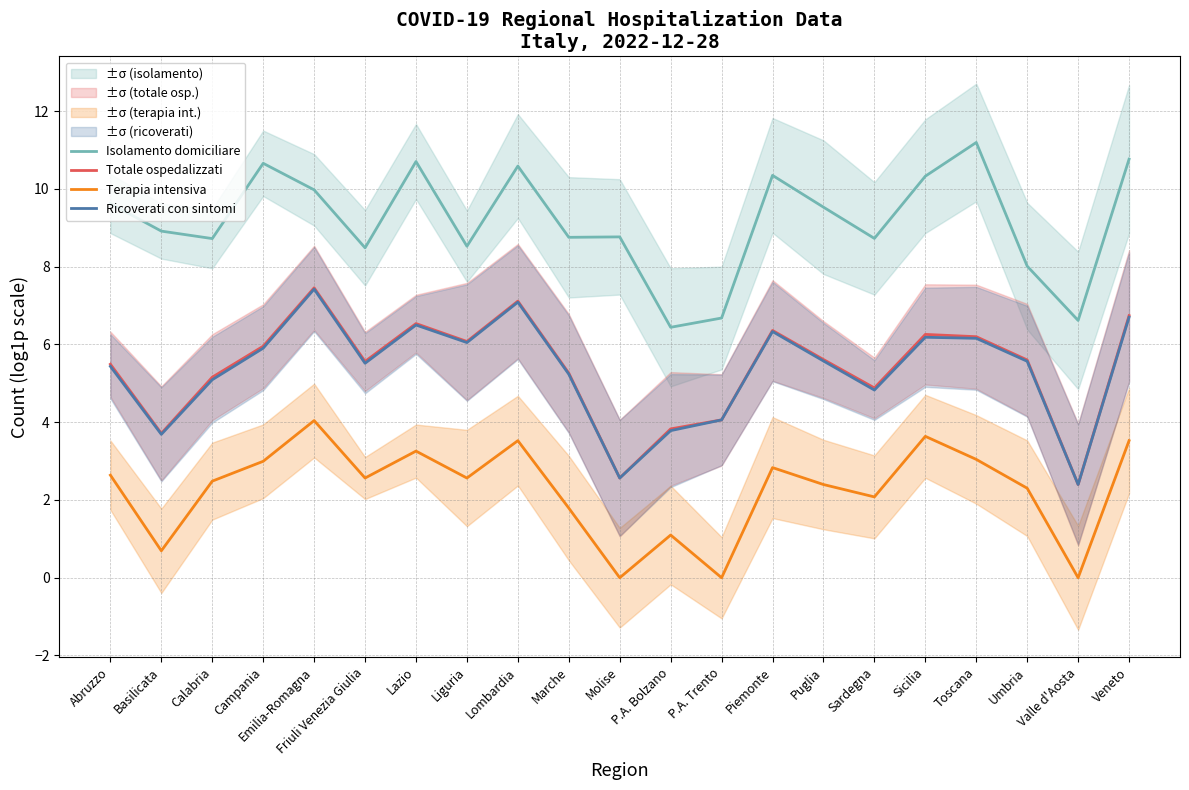

What is the total value across all series at Friuli Venezia Giulia?

22.1